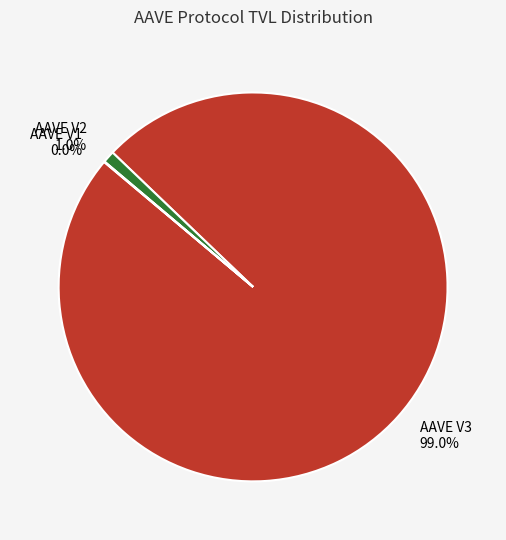

True or false: AAVE V2 accounts for 9% of the total.

False